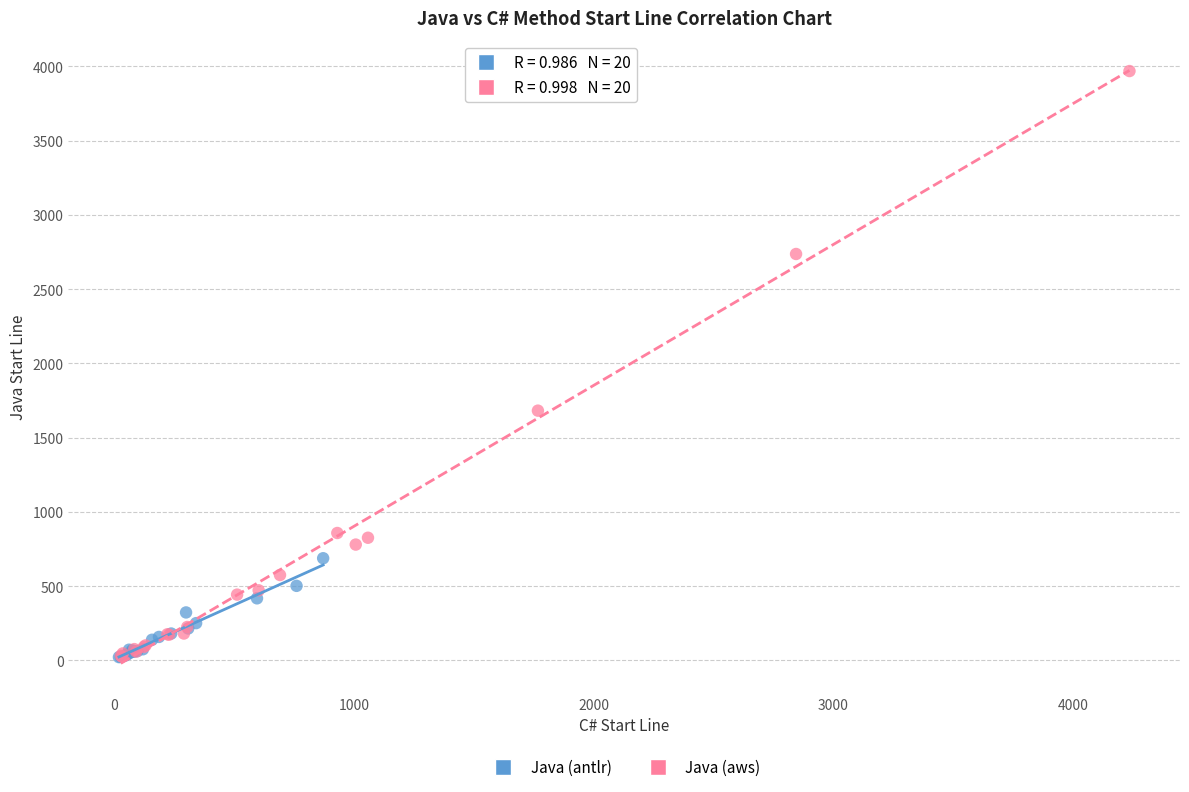

What are all the series names shown in the legend?

Java (antlr), Java (aws)